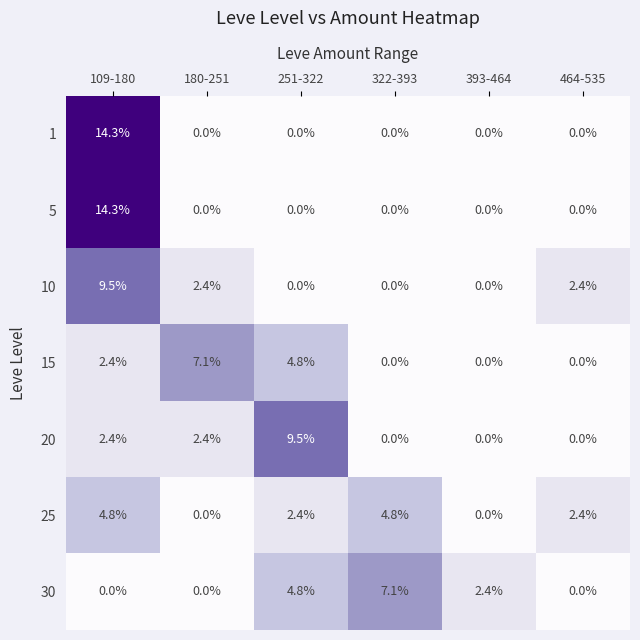

What is the spread (max minus min) of values at 464-535?

2.4